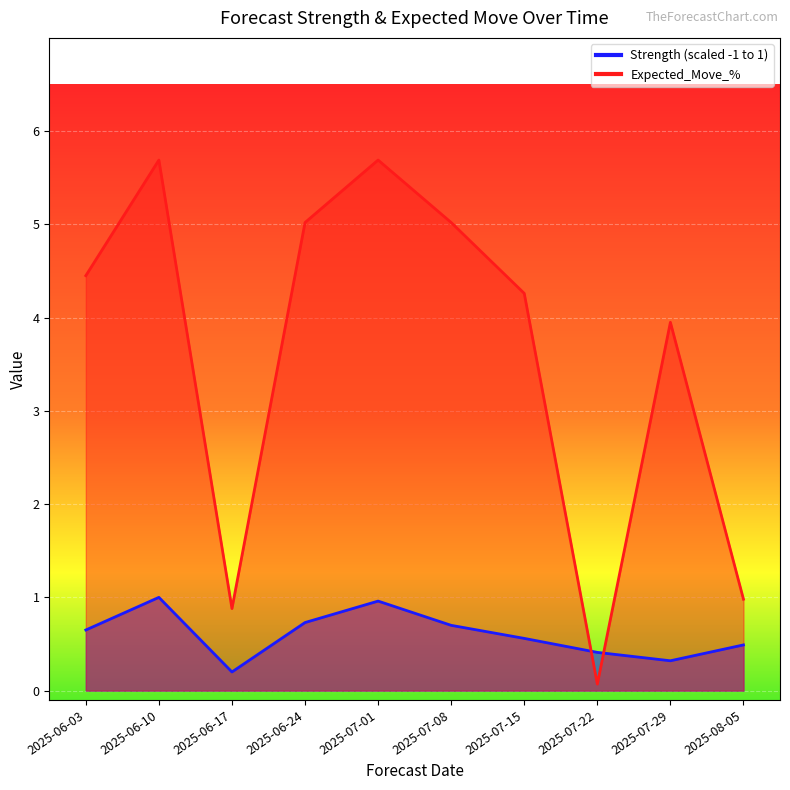

How many lines are shown in the chart?

2